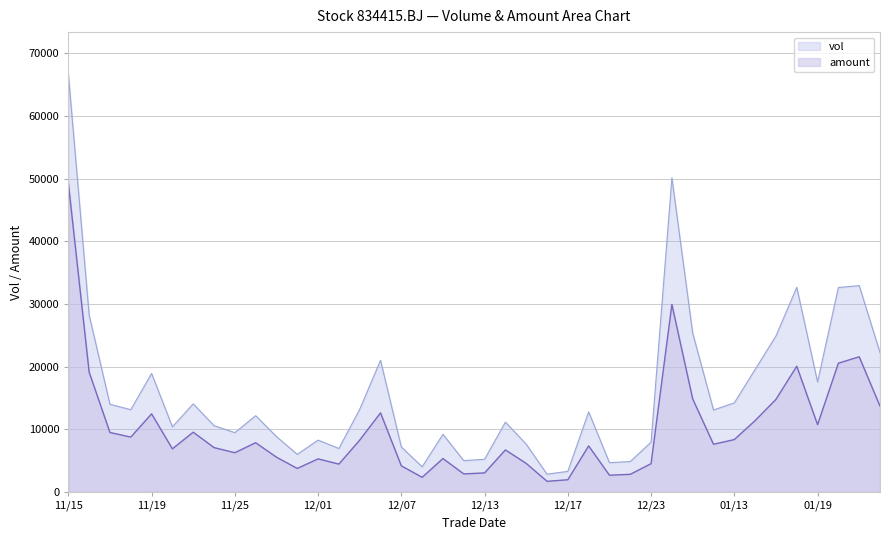

What is the total value across all series at 20220112?

20673.7